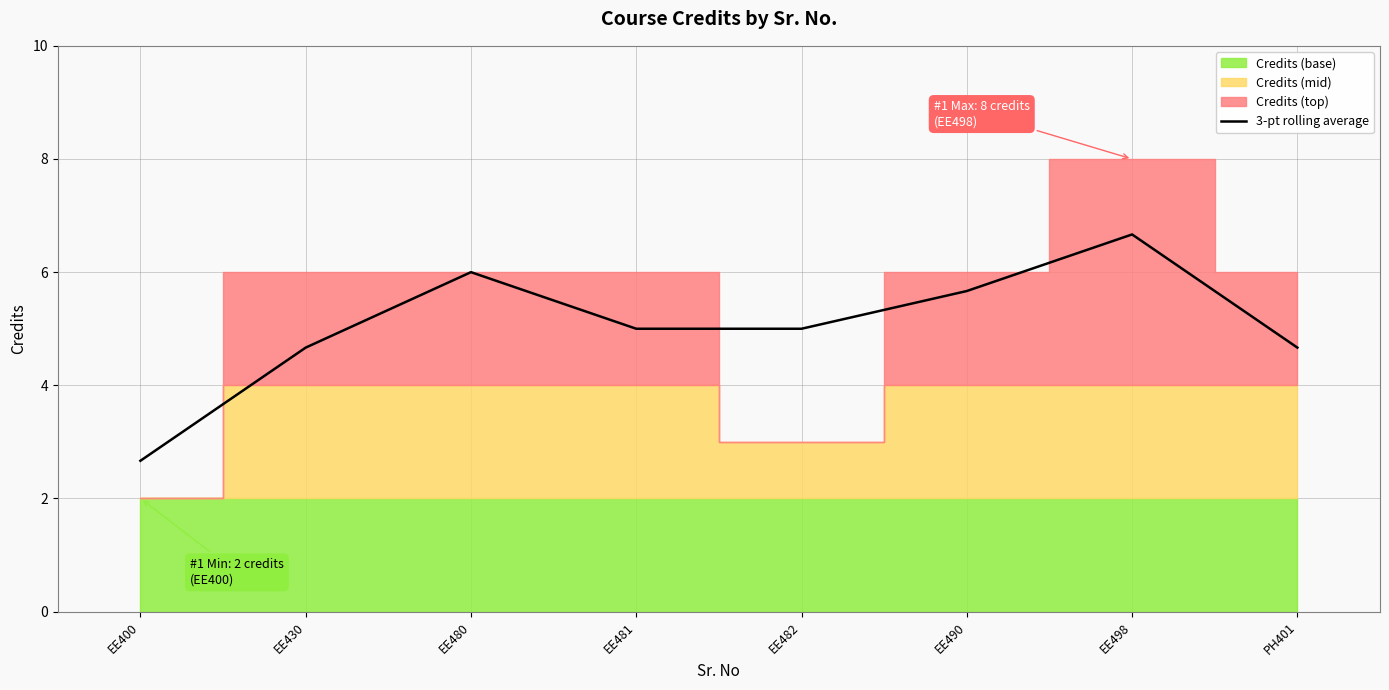

How many interior local peaks (higher than both neighbors) does the data have?

2